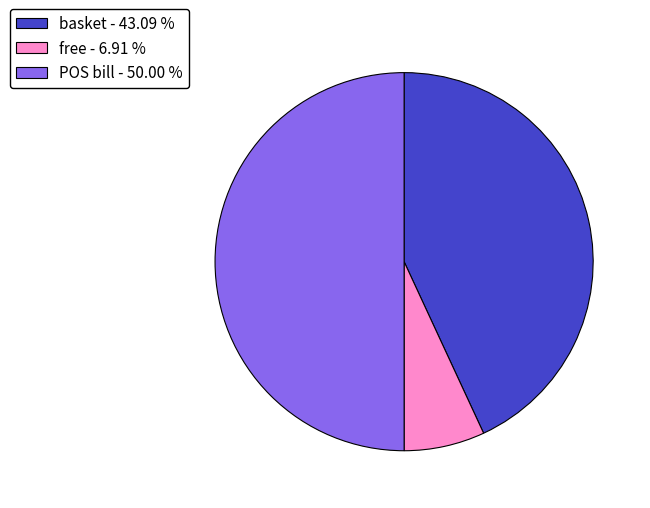

The POS bill slice represents 57% of the pie. True or false?

False